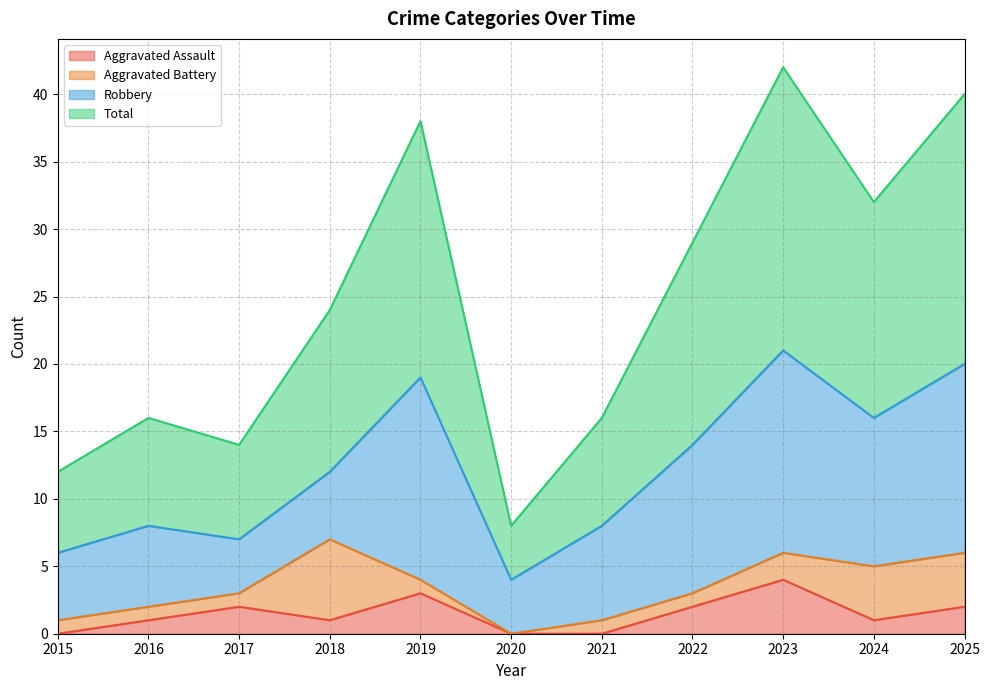

True or false: Total and Aggravated Assault intersect in this chart.

False